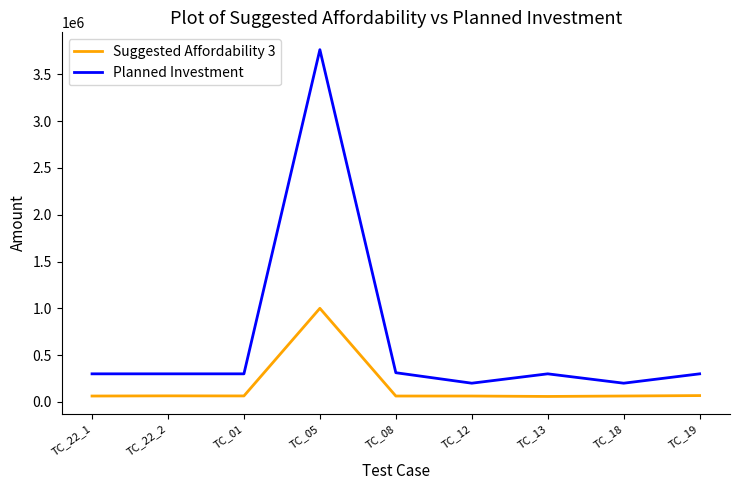

How many series are shown in this chart?

2